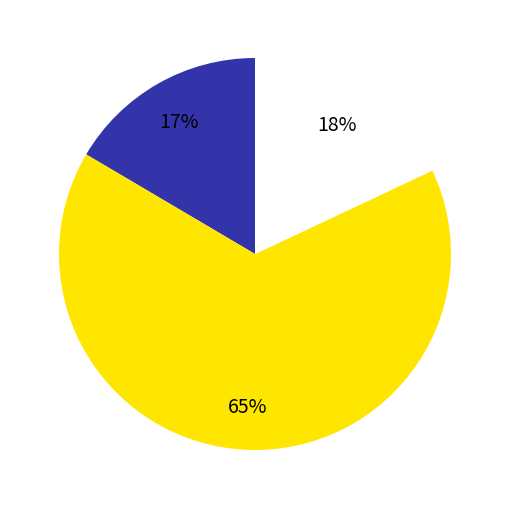

Is there a majority slice in this chart?

Yes